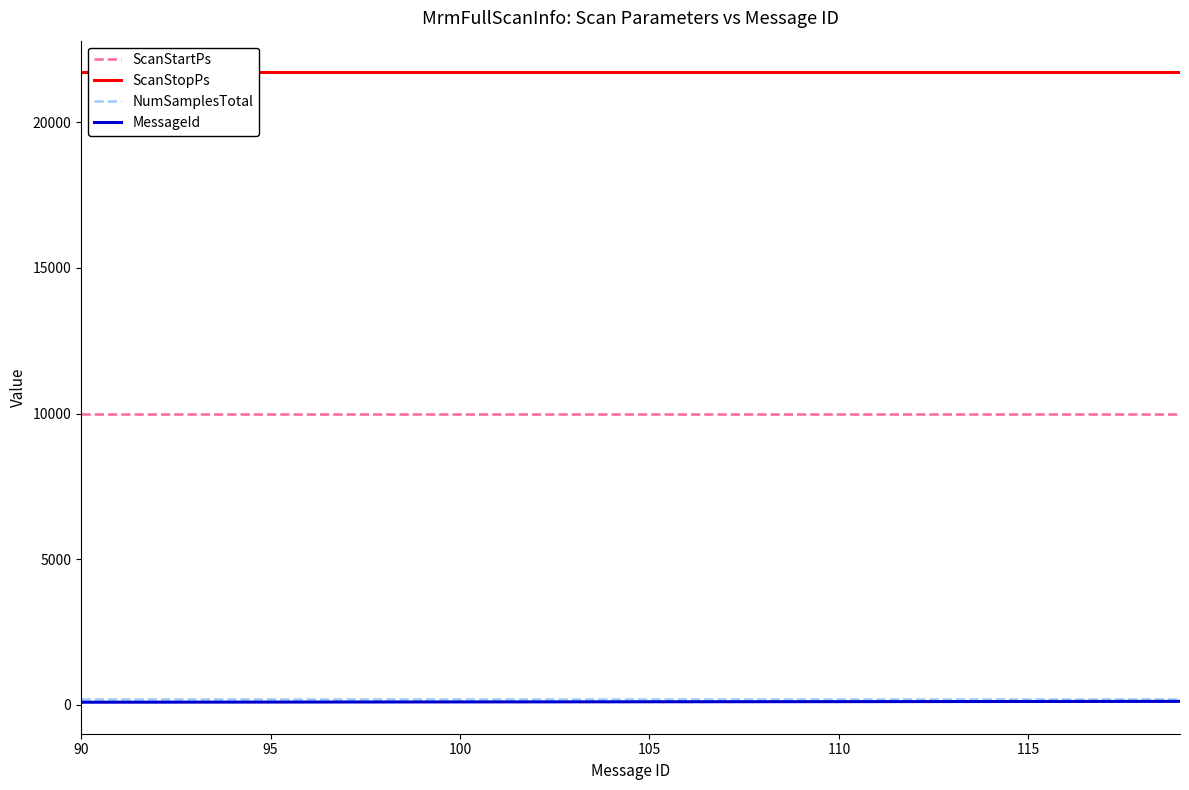

True or false: ScanStartPs and NumSamplesTotal intersect in this chart.

False